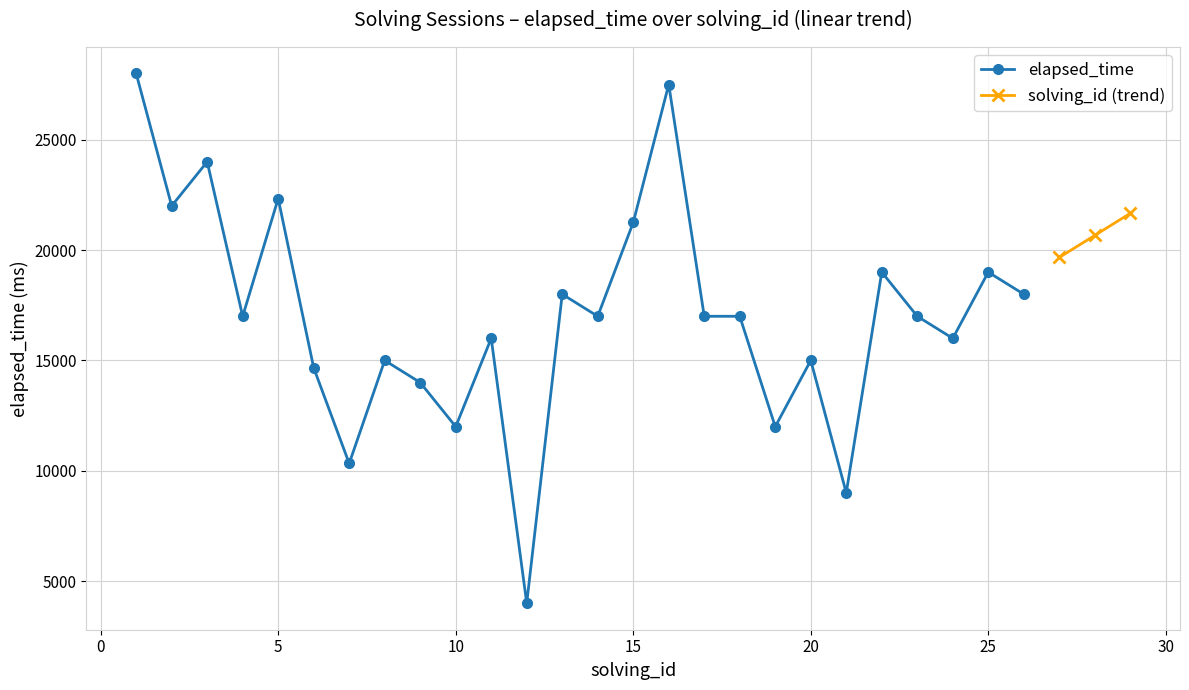

What is the sum of all values?

442082